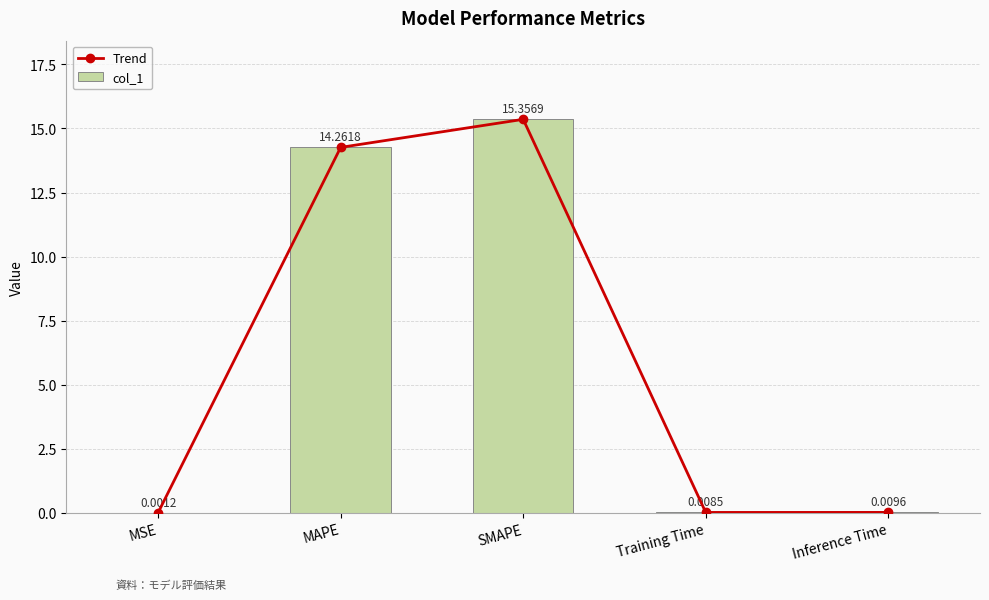

At which label is Trend closest to 7?

Inference Time